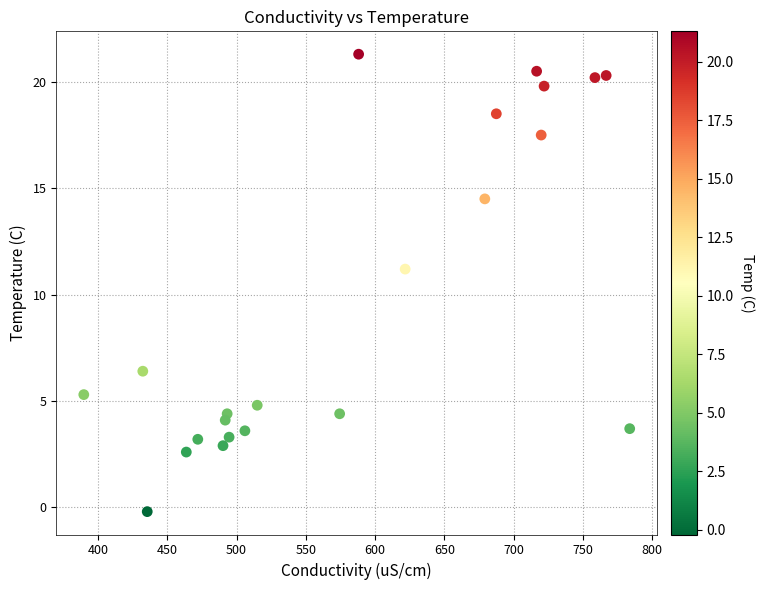

What is the range of Y values (max minus min)?

21.5